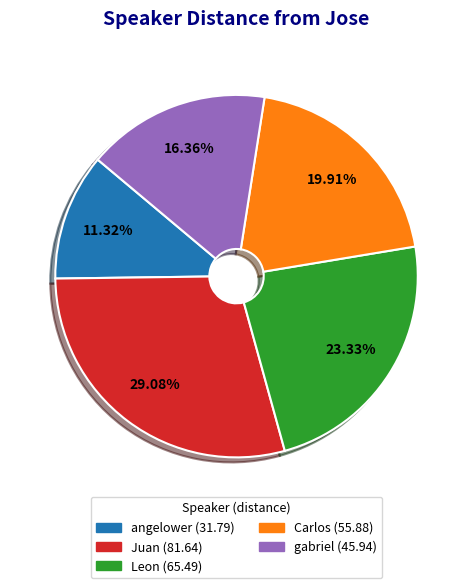

Which slice is the smallest?

angelower